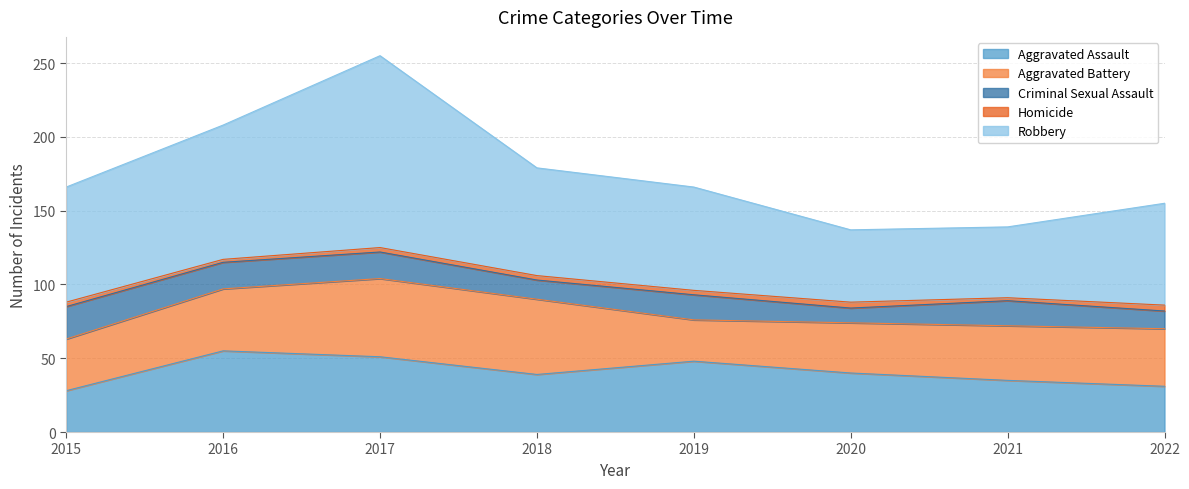

What is the value of the Robbery point at the 2nd from the left?

91